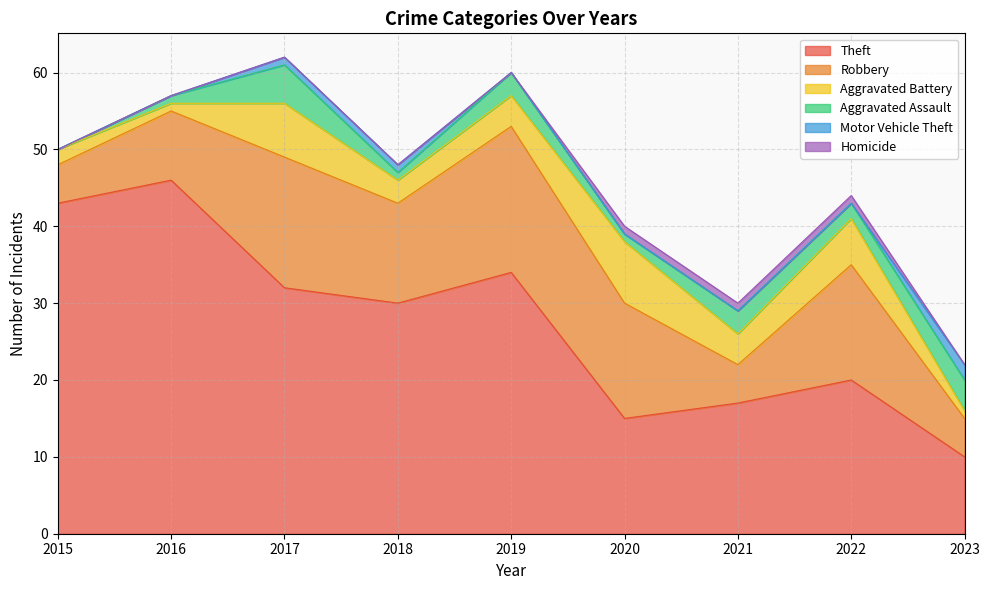

At which category is the sum across all series the highest?

2017